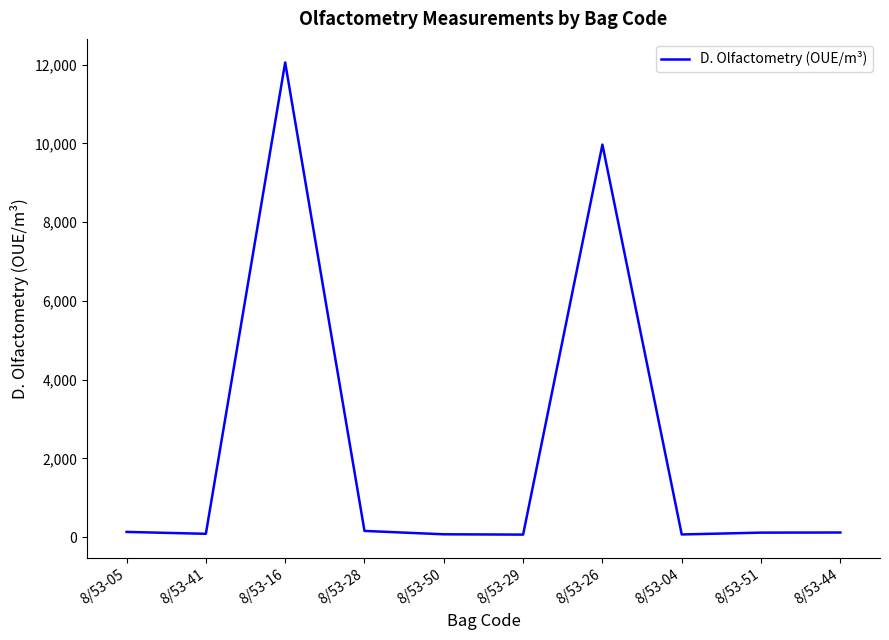

How many lines are shown in the chart?

1